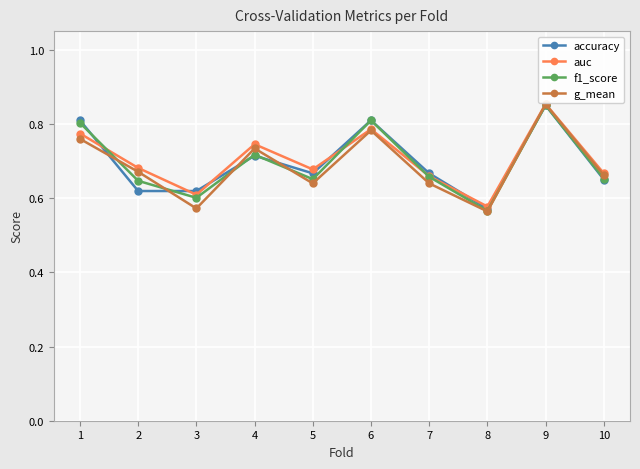

At which label does f1_score reach its peak?

9